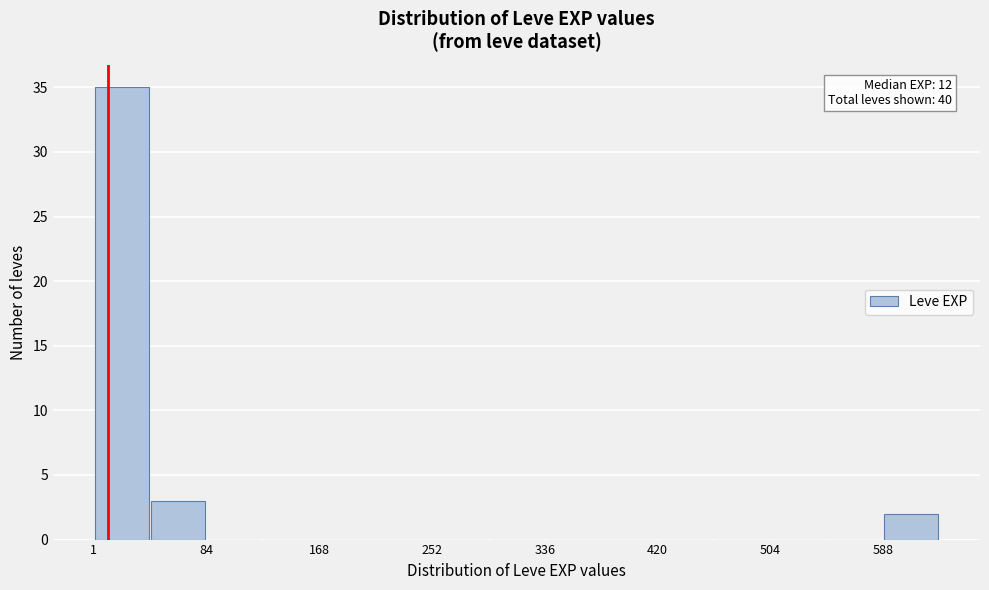

Over which range of the x-axis is the bar tallest?

0 to 40